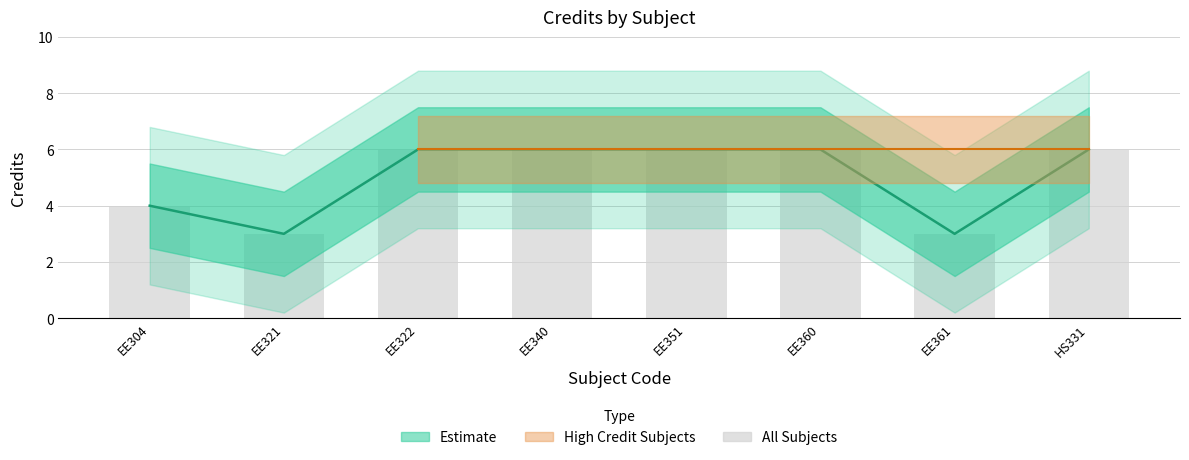

Reading right to left, transcribe all the data shown in this chart.

HS331=6	EE361=3	EE360=6	EE351=6	EE340=6	EE322=6	EE321=3	EE304=4